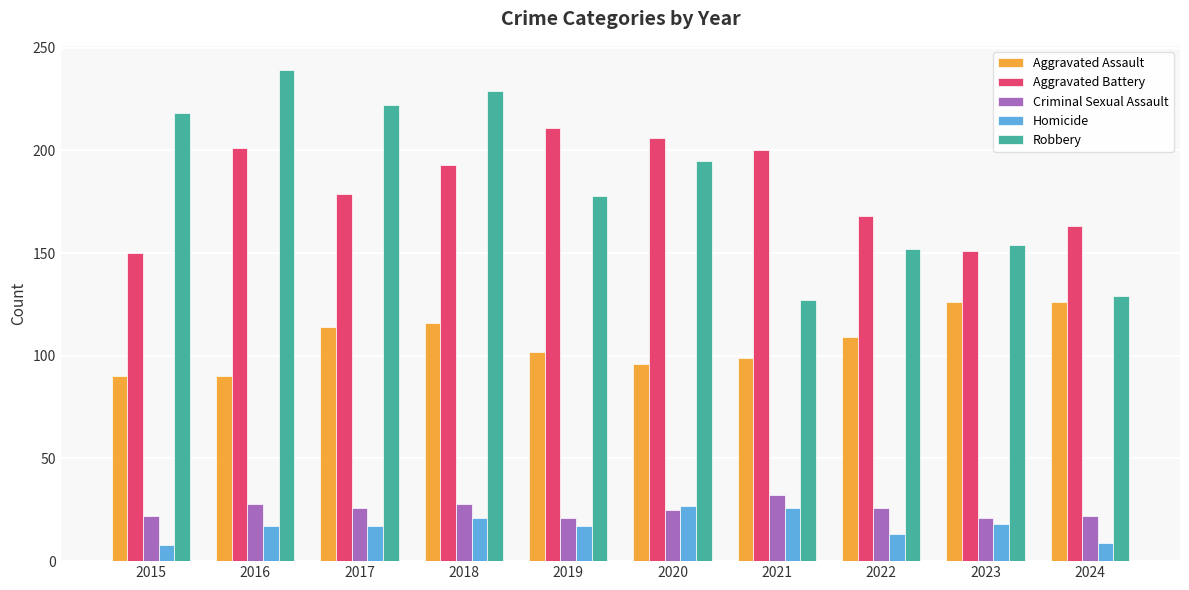

What is the value of the Robbery bar at the 9th from the left?

154